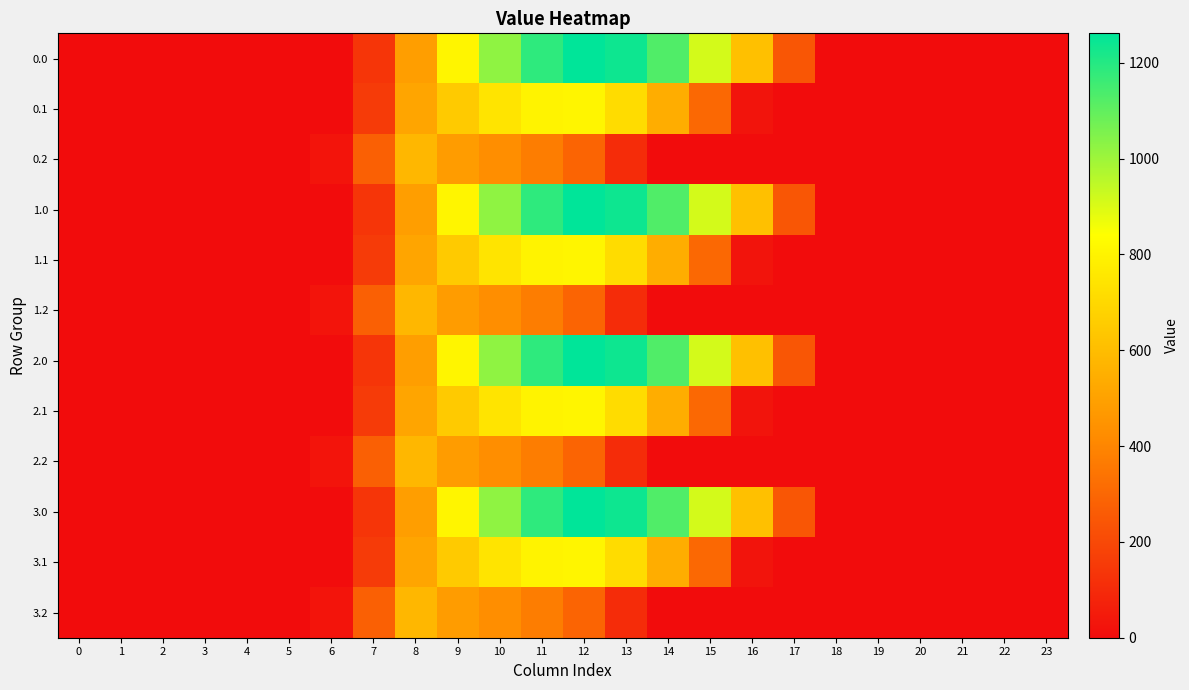

Reading left to right, what are all the values shown in this chart?

0.0: 0=0.0	1=0.0	2=0.0	3=0.0	4=0.0	5=0.0	6=0.0	7=134.3	8=489.3	9=804.0	10=1023.2	11=1185.2	12=1261.6	13=1237.4	14=1128.6	15=911.8	16=613.0	17=243.5	18=0.0	19=0.0	20=0.0	21=0.0	22=0.0	23=0.0
0.1: 0=0.0	1=0.0	2=0.0	3=0.0	4=0.0	5=0.0	6=0.0	7=153.2	8=514.8	9=646.9	10=742.1	11=800.2	12=806.9	13=715.3	14=544.1	15=301.4	16=26.8	17=0.0	18=0.0	19=0.0	20=0.0	21=0.0	22=0.0	23=0.0
0.2: 0=0.0	1=0.0	2=0.0	3=0.0	4=0.0	5=0.0	6=29.3	7=276.9	8=576.6	9=480.7	10=430.5	11=374.4	12=289.5	13=107.8	14=0.0	15=0.0	16=0.0	17=0.0	18=0.0	19=0.0	20=0.0	21=0.0	22=0.0	23=0.0
1.0: 0=0.0	1=0.0	2=0.0	3=0.0	4=0.0	5=0.0	6=0.0	7=134.3	8=489.3	9=804.0	10=1023.2	11=1185.2	12=1261.6	13=1237.4	14=1128.6	15=911.8	16=613.0	17=243.5	18=0.0	19=0.0	20=0.0	21=0.0	22=0.0	23=0.0
1.1: 0=0.0	1=0.0	2=0.0	3=0.0	4=0.0	5=0.0	6=0.0	7=153.2	8=514.8	9=646.9	10=742.1	11=800.2	12=806.9	13=715.3	14=544.1	15=301.4	16=26.8	17=0.0	18=0.0	19=0.0	20=0.0	21=0.0	22=0.0	23=0.0
1.2: 0=0.0	1=0.0	2=0.0	3=0.0	4=0.0	5=0.0	6=29.3	7=276.9	8=576.6	9=480.7	10=430.5	11=374.4	12=289.5	13=107.8	14=0.0	15=0.0	16=0.0	17=0.0	18=0.0	19=0.0	20=0.0	21=0.0	22=0.0	23=0.0
2.0: 0=0.0	1=0.0	2=0.0	3=0.0	4=0.0	5=0.0	6=0.0	7=134.3	8=489.3	9=804.0	10=1023.2	11=1185.2	12=1261.6	13=1237.4	14=1128.6	15=911.8	16=613.0	17=243.5	18=0.0	19=0.0	20=0.0	21=0.0	22=0.0	23=0.0
2.1: 0=0.0	1=0.0	2=0.0	3=0.0	4=0.0	5=0.0	6=0.0	7=153.2	8=514.8	9=646.9	10=742.1	11=800.2	12=806.9	13=715.3	14=544.1	15=301.4	16=26.8	17=0.0	18=0.0	19=0.0	20=0.0	21=0.0	22=0.0	23=0.0
2.2: 0=0.0	1=0.0	2=0.0	3=0.0	4=0.0	5=0.0	6=29.3	7=276.9	8=576.6	9=480.7	10=430.5	11=374.4	12=289.5	13=107.8	14=0.0	15=0.0	16=0.0	17=0.0	18=0.0	19=0.0	20=0.0	21=0.0	22=0.0	23=0.0
3.0: 0=0.0	1=0.0	2=0.0	3=0.0	4=0.0	5=0.0	6=0.0	7=134.3	8=489.3	9=804.0	10=1023.2	11=1185.2	12=1261.6	13=1237.4	14=1128.6	15=911.8	16=613.0	17=243.5	18=0.0	19=0.0	20=0.0	21=0.0	22=0.0	23=0.0
3.1: 0=0.0	1=0.0	2=0.0	3=0.0	4=0.0	5=0.0	6=0.0	7=153.2	8=514.8	9=646.9	10=742.1	11=800.2	12=806.9	13=715.3	14=544.1	15=301.4	16=26.8	17=0.0	18=0.0	19=0.0	20=0.0	21=0.0	22=0.0	23=0.0
3.2: 0=0.0	1=0.0	2=0.0	3=0.0	4=0.0	5=0.0	6=29.3	7=276.9	8=576.6	9=480.7	10=430.5	11=374.4	12=289.5	13=107.8	14=0.0	15=0.0	16=0.0	17=0.0	18=0.0	19=0.0	20=0.0	21=0.0	22=0.0	23=0.0